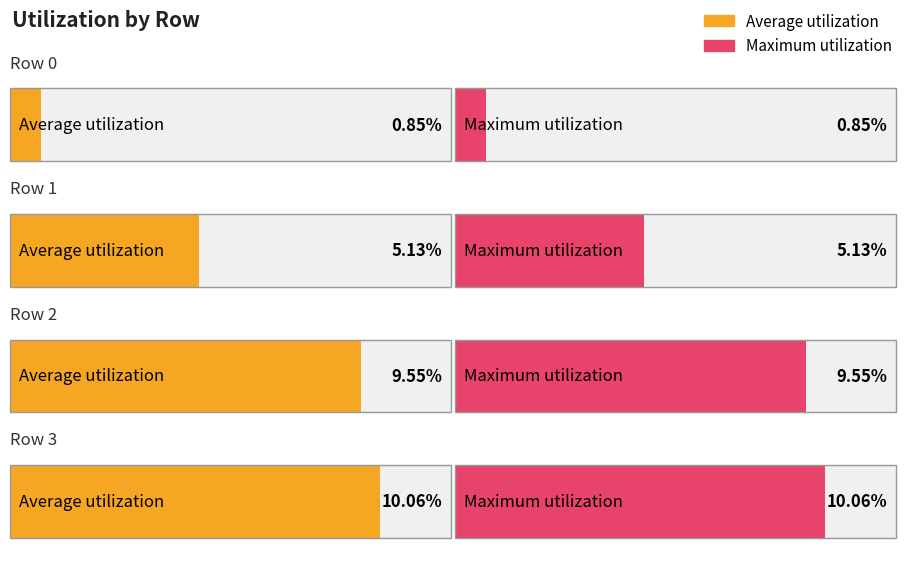

Which label corresponds to the largest value in the chart?

Row 3